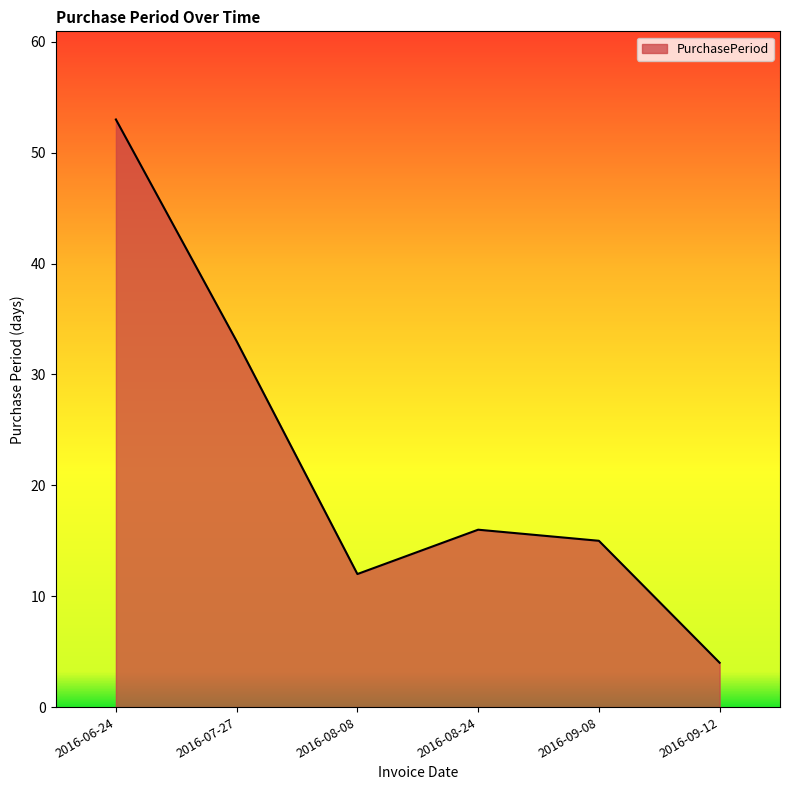

What is the maximum value shown in the chart?

53